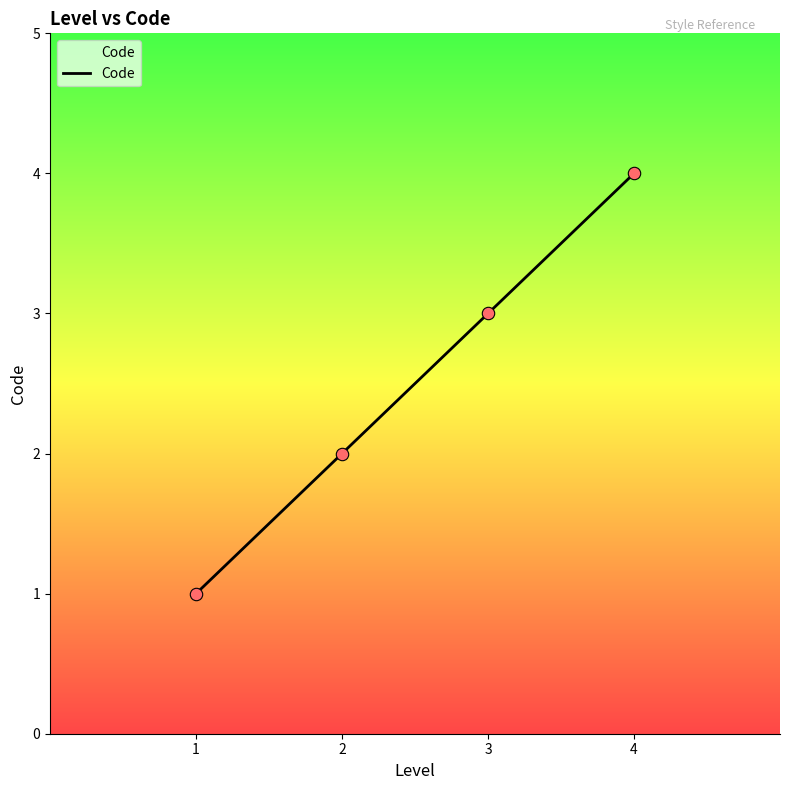

Which has a higher value, 3 or 1?

3